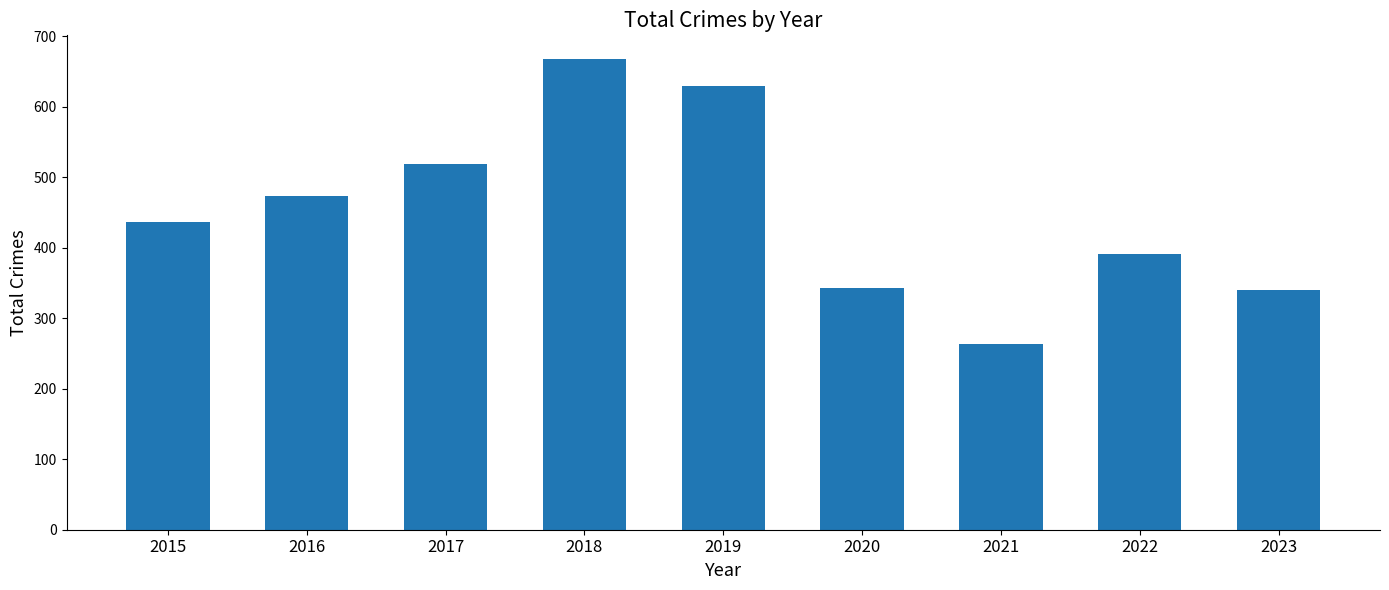

What is the difference between the values at 2022 and 2016?

83